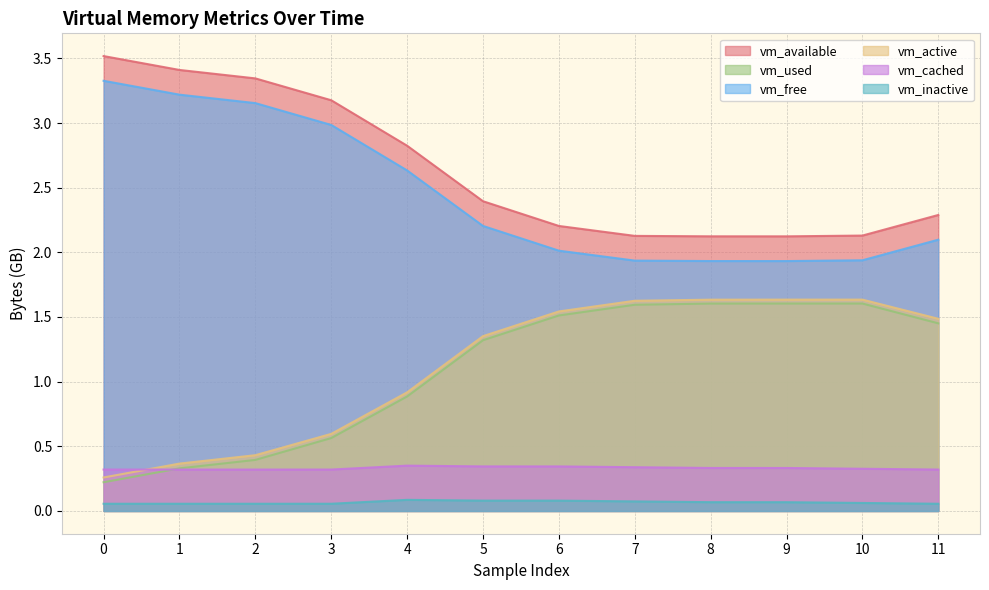

How many lines are shown in the chart?

6